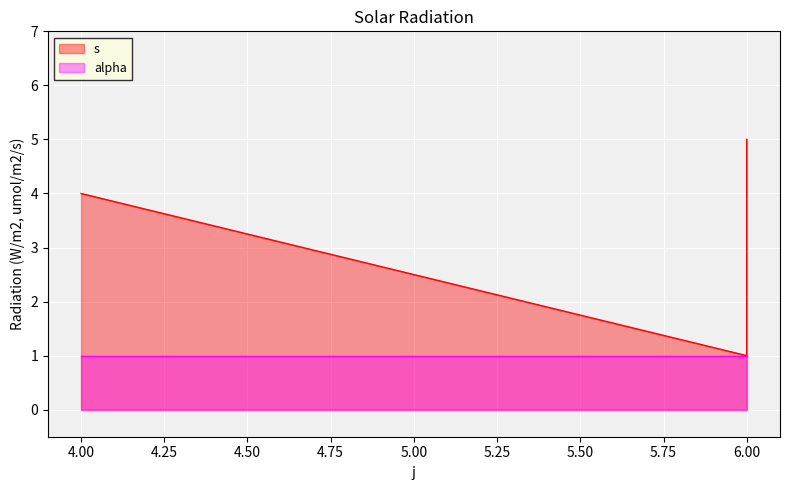

What is the sum of all values?

10